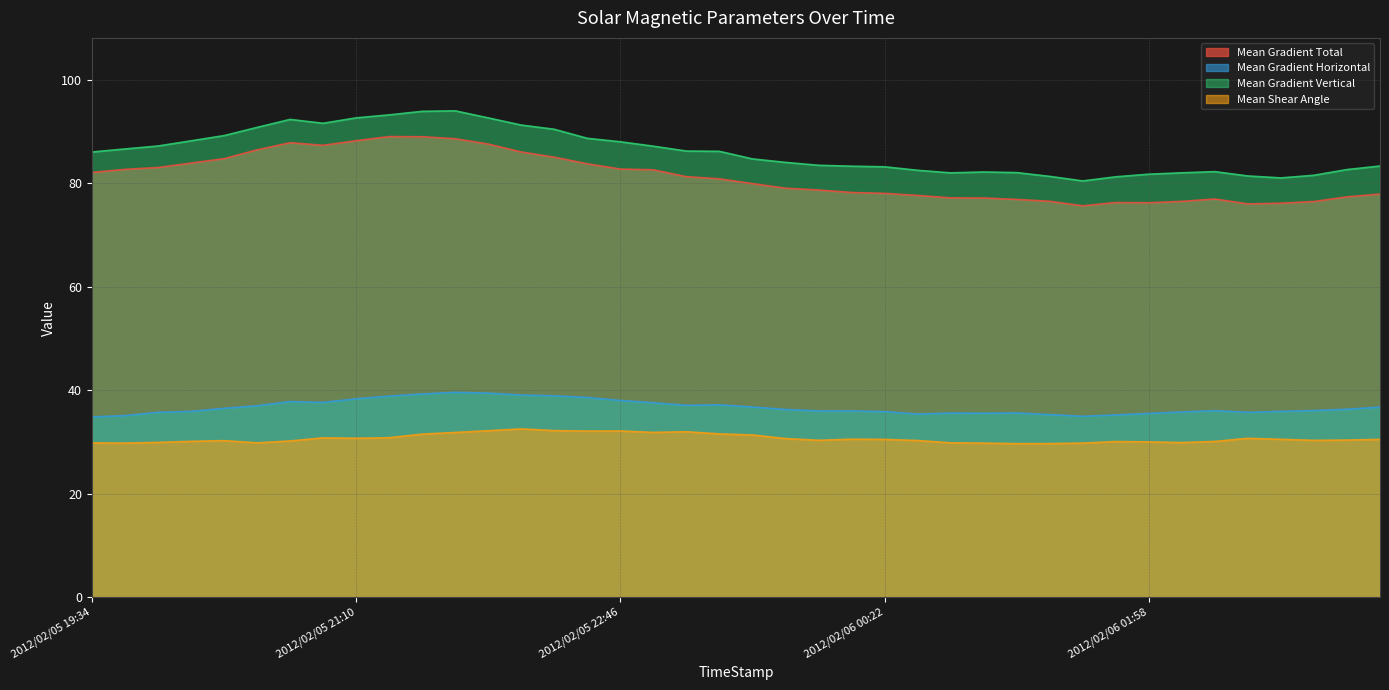

How many data points in Mean Gradient Total are above 80?

20